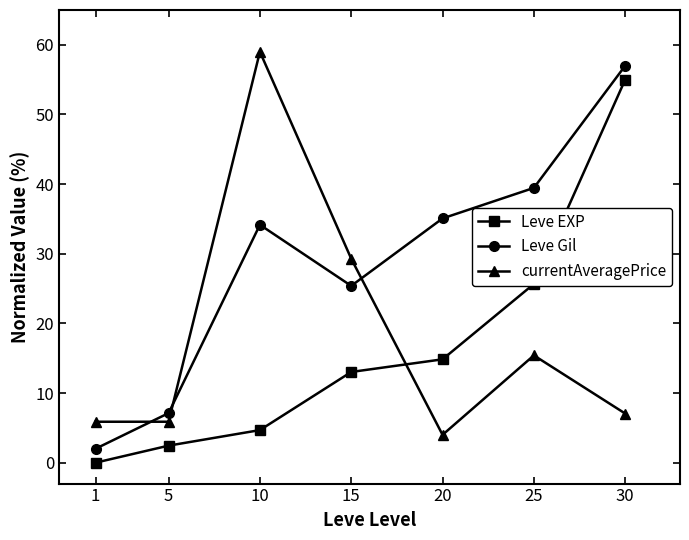

What is the difference between the maximum and second lowest values in the Leve Gil series?

49.9